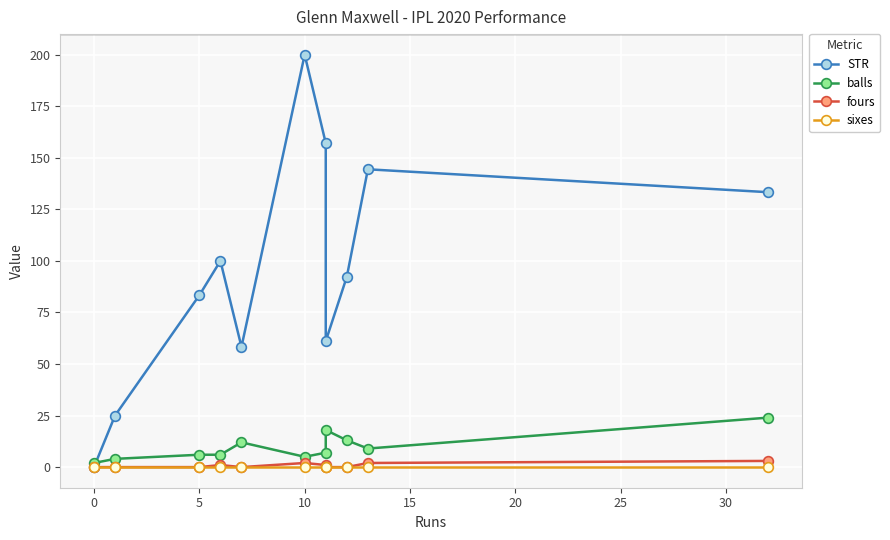

How many distinct data groups are displayed?

4